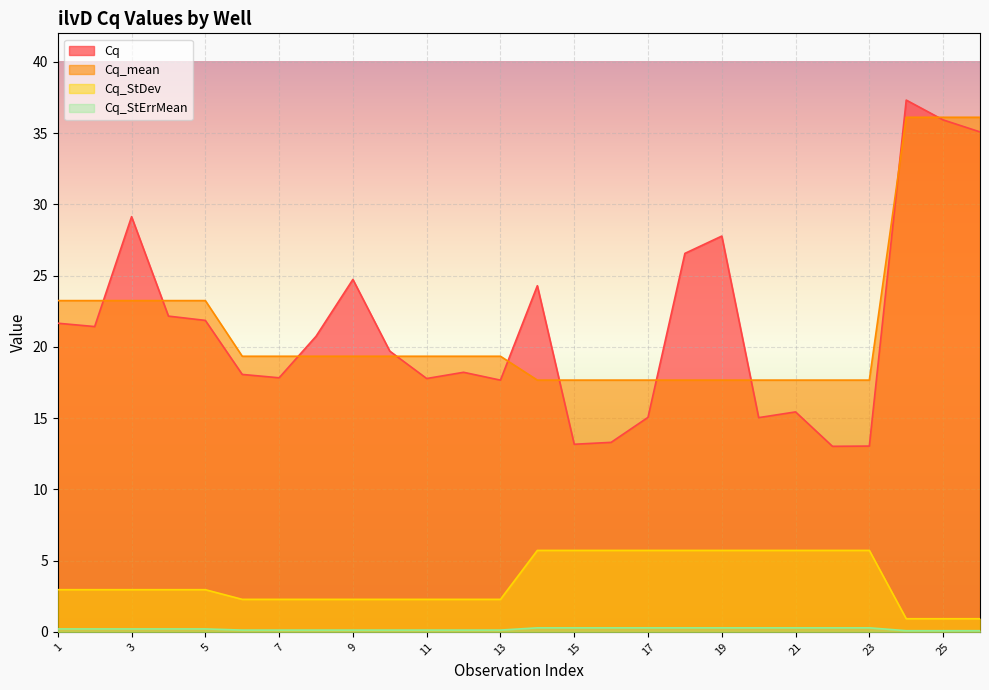

Reading left to right, transcribe all the data shown in this chart.

Cq: 1=21.7	2=21.4	3=29.1	4=22.2	5=21.9	6=18.1	7=17.8	8=20.7	9=24.7	10=19.7	11=17.8	12=18.2	13=17.7	14=24.3	15=13.2	16=13.3	17=15.1	18=26.6	19=27.8	20=15.0	21=15.4	22=13.0	23=13.0	24=37.3	25=35.9	26=35.1
Cq_mean: 1=23.2	2=23.2	3=23.2	4=23.2	5=23.2	6=19.3	7=19.3	8=19.3	9=19.3	10=19.3	11=19.3	12=19.3	13=19.3	14=17.7	15=17.7	16=17.7	17=17.7	18=17.7	19=17.7	20=17.7	21=17.7	22=17.7	23=17.7	24=36.1	25=36.1	26=36.1
Cq_StDev: 1=3.0	2=3.0	3=3.0	4=3.0	5=3.0	6=2.3	7=2.3	8=2.3	9=2.3	10=2.3	11=2.3	12=2.3	13=2.3	14=5.7	15=5.7	16=5.7	17=5.7	18=5.7	19=5.7	20=5.7	21=5.7	22=5.7	23=5.7	24=0.9	25=0.9	26=0.9
Cq_StErrMean: 1=0.2	2=0.2	3=0.2	4=0.2	5=0.2	6=0.1	7=0.1	8=0.1	9=0.1	10=0.1	11=0.1	12=0.1	13=0.1	14=0.3	15=0.3	16=0.3	17=0.3	18=0.3	19=0.3	20=0.3	21=0.3	22=0.3	23=0.3	24=0.1	25=0.1	26=0.1